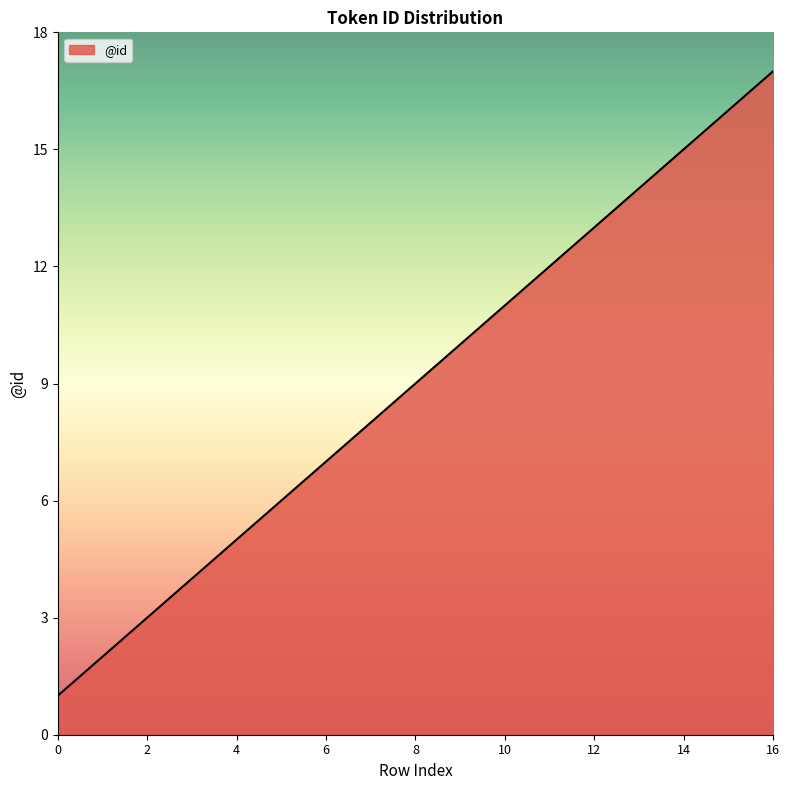

What is the smallest value displayed?

1